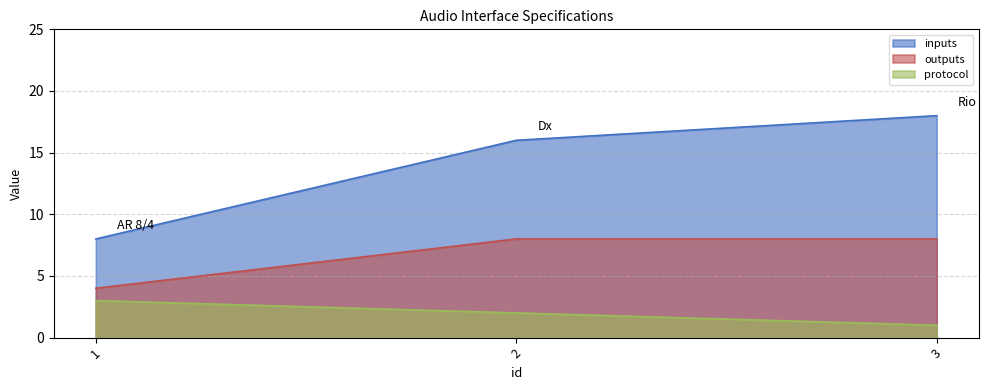

What is the sum of all protocol values?

6